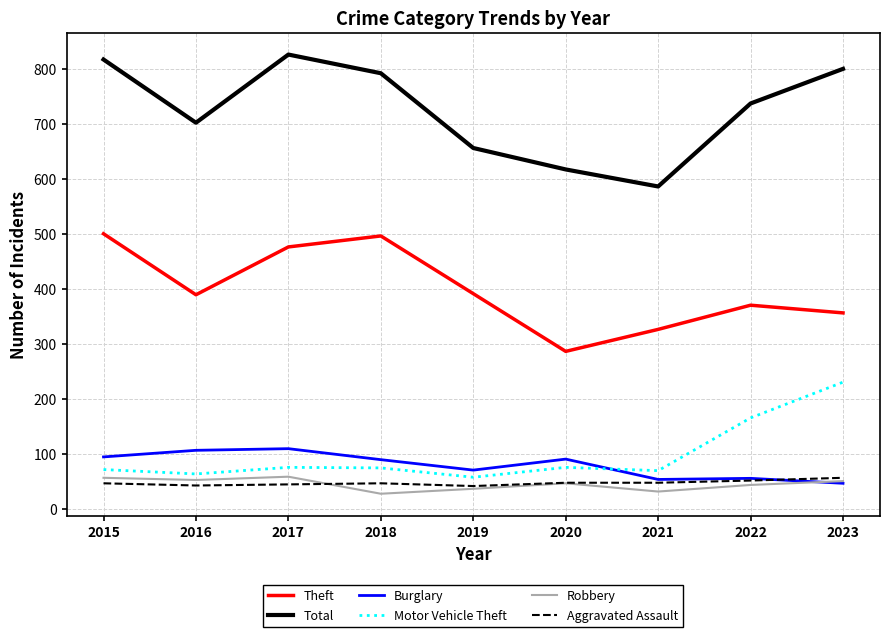

True or false: Robbery and Motor Vehicle Theft cross at least once.

False